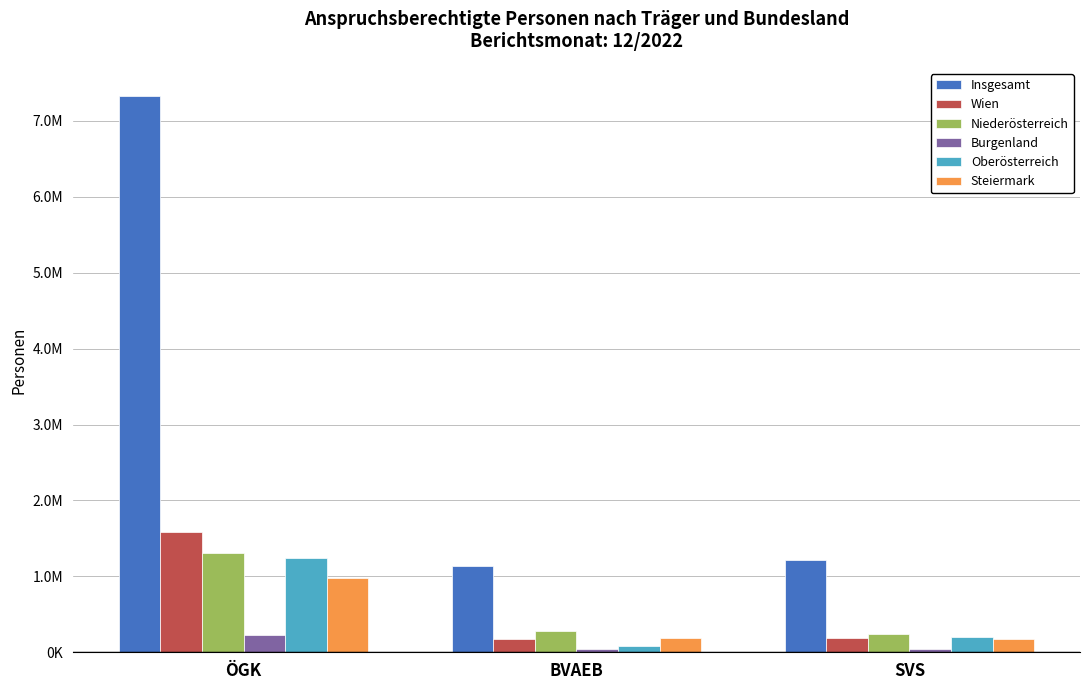

Are the bars horizontal?

No